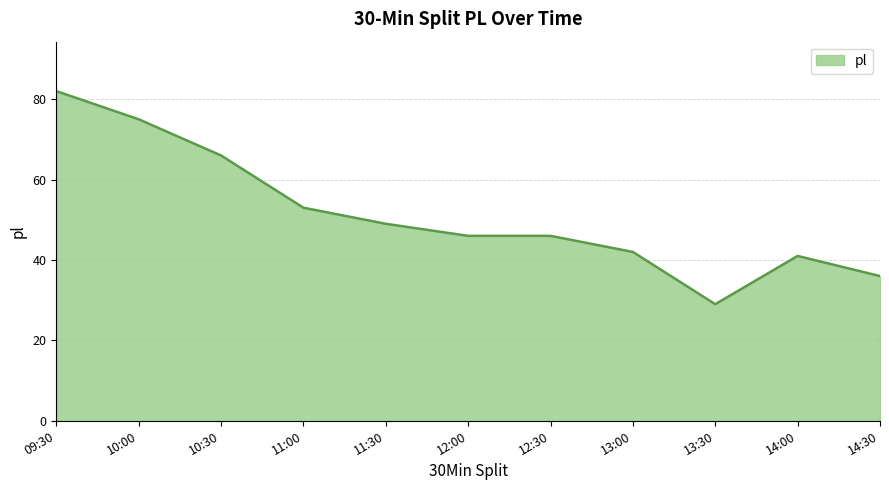

What is the approximate value at 12:00?

46